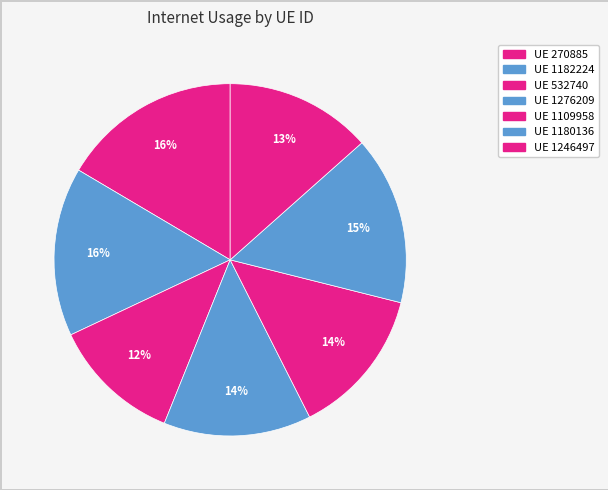

How many slices are in this pie chart?

7